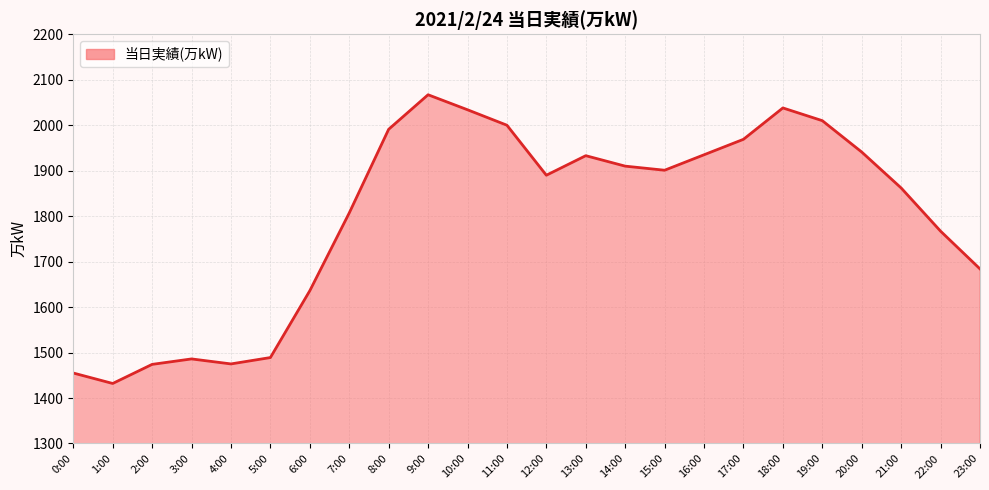

Approximately how many times larger is the value at 17:00 compared to 11:00?

1.0